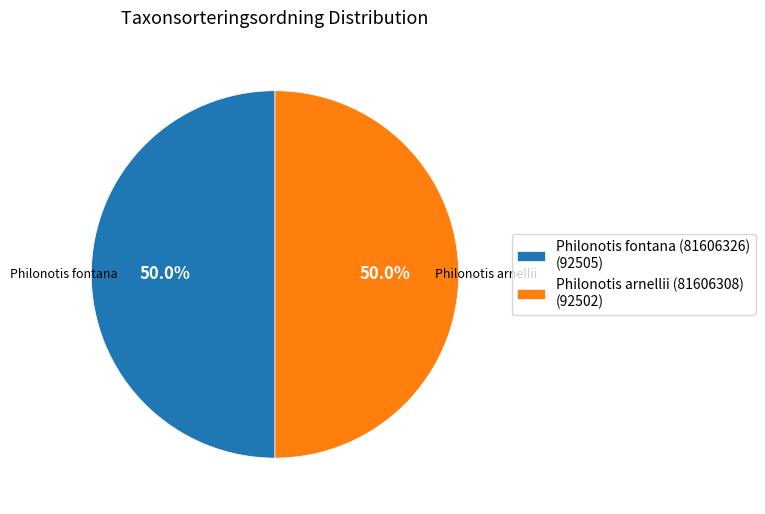

What portion of the pie excludes Philonotis arnellii (81606308) (92502)?

50.0%